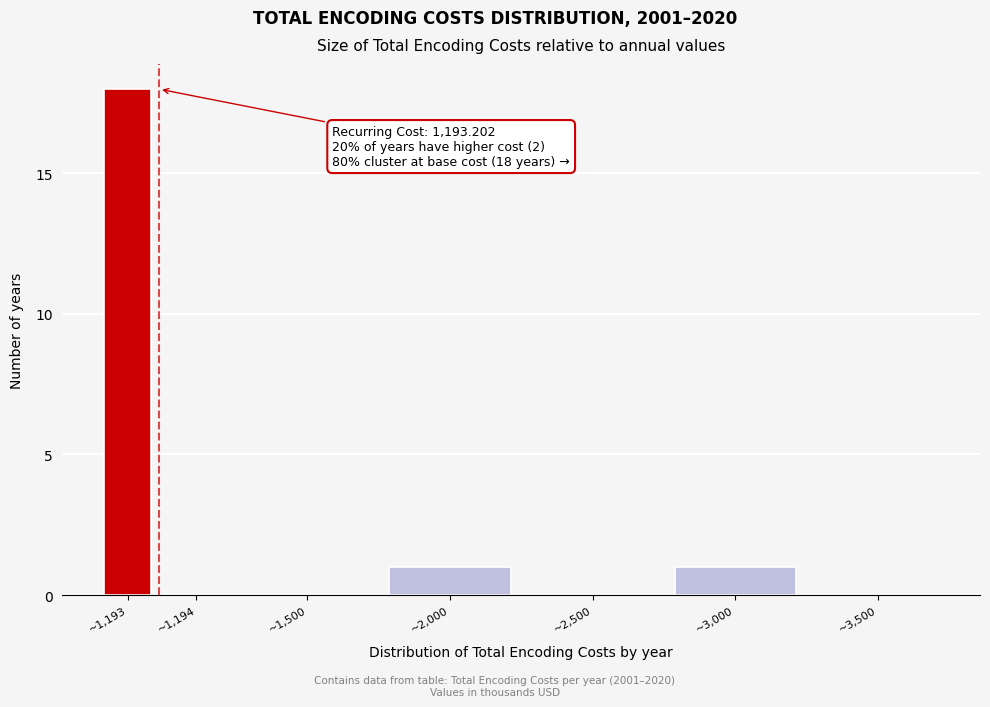

Reading left to right, transcribe all the data shown in this chart.

~1,193=18	~1,194=0	~1,500=0	~2,000=1	~2,500=0	~3,000=1	~3,500=0